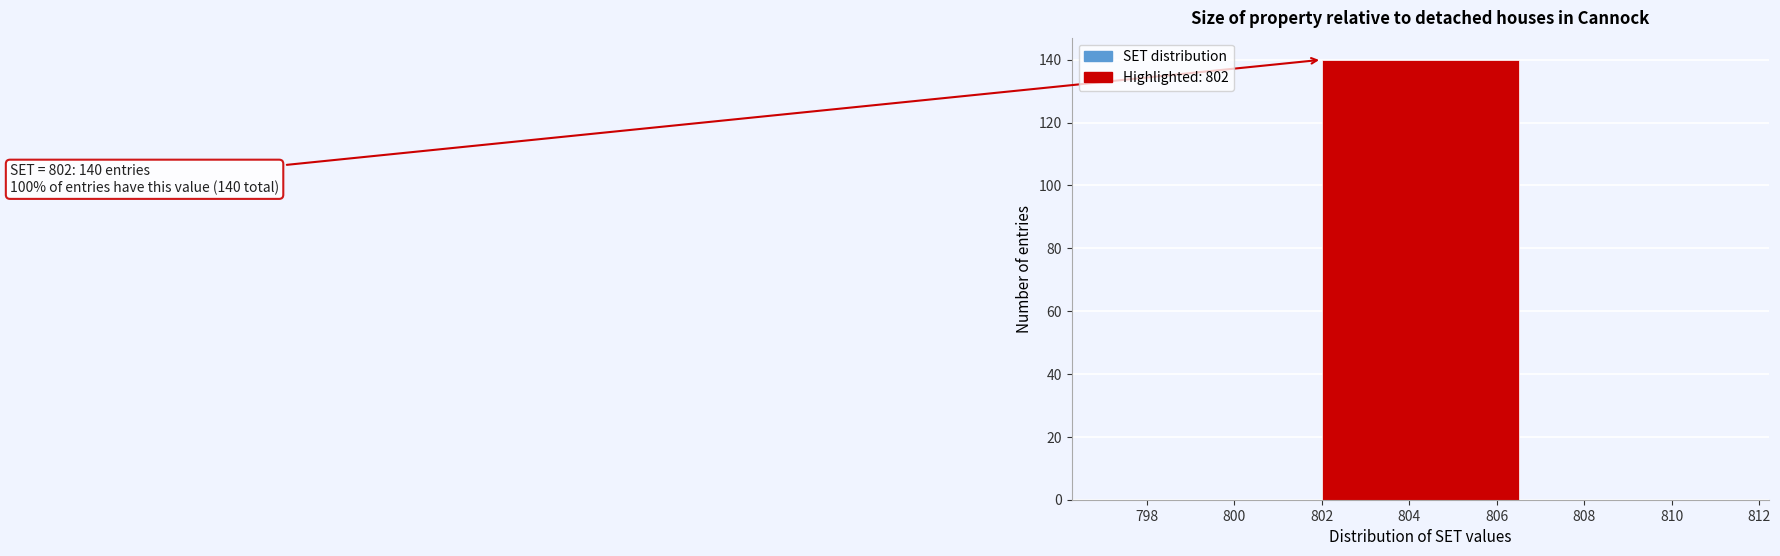

Which range on the x-axis has the tallest bar?

802 to 807